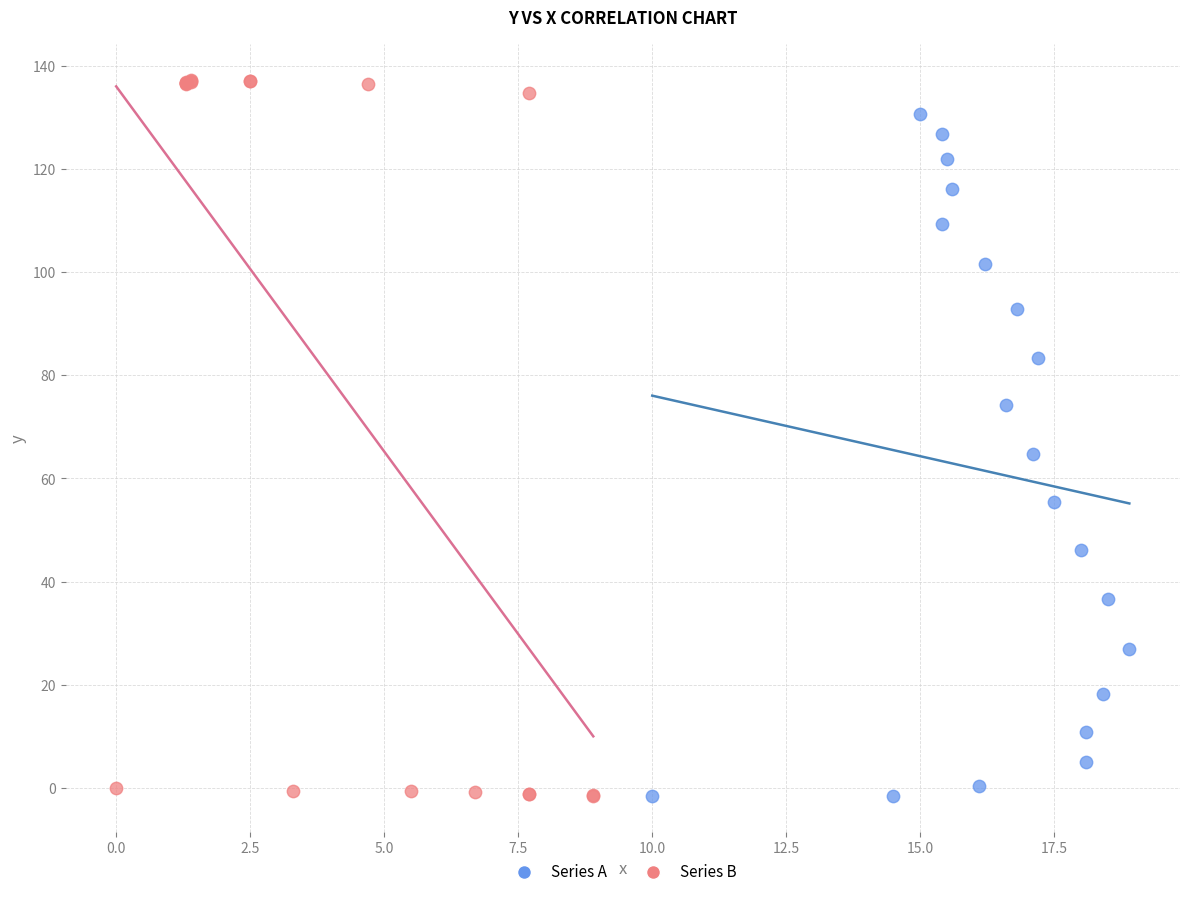

Which series contains the highest Y value?

Series B